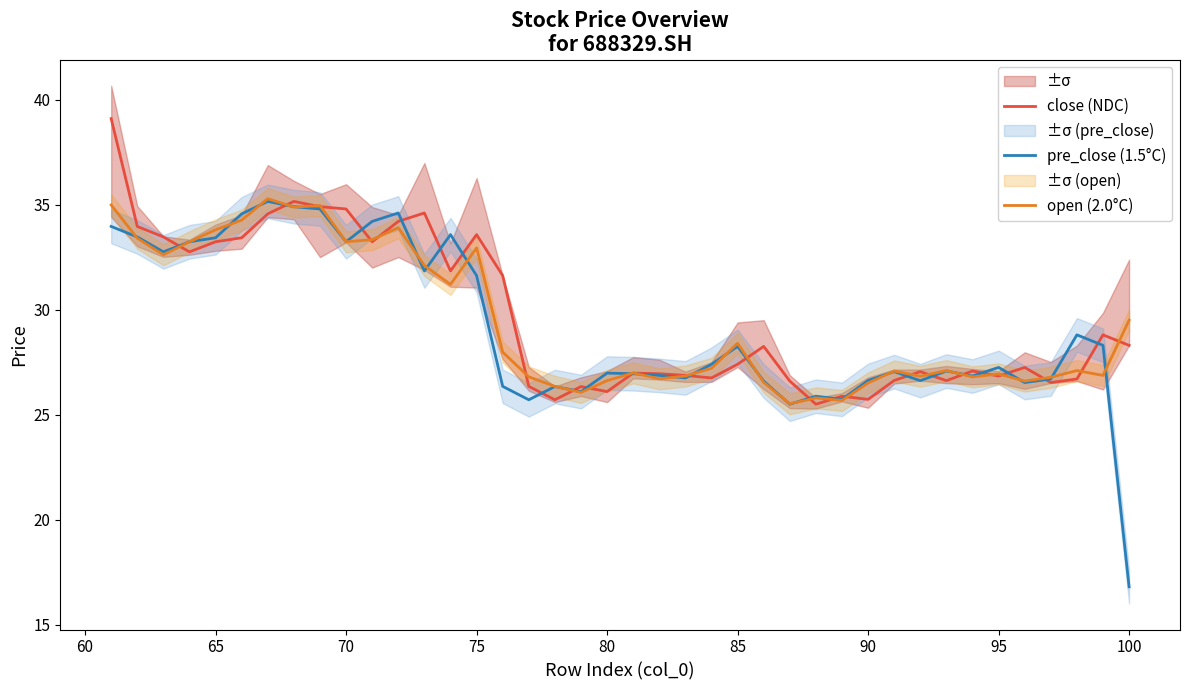

What is the maximum value for close (NDC)?

39.1